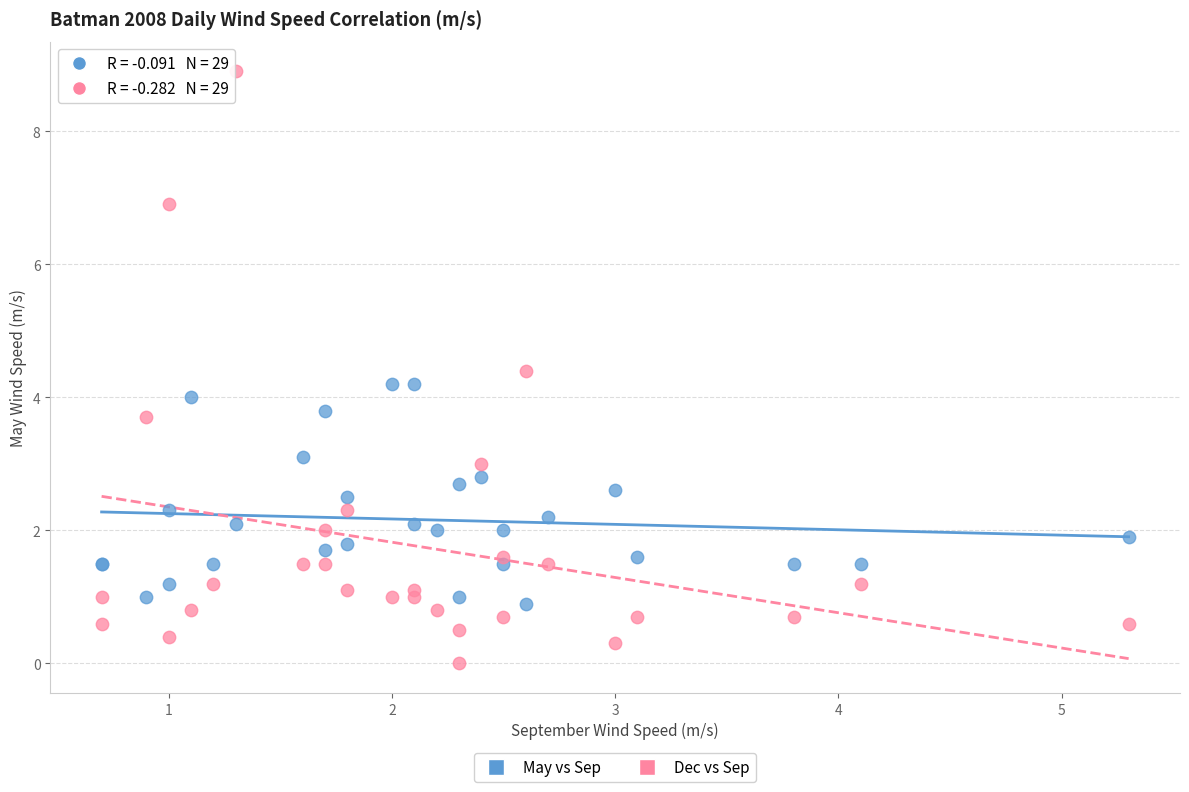

Which series contains the lowest Y value?

Dec vs Sep